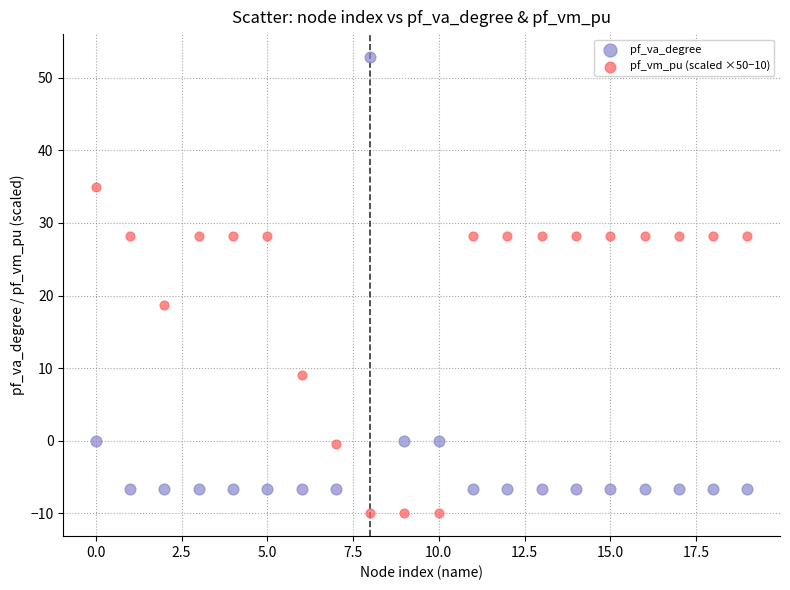

Across all series, what Y value is closest to 21?

18.7